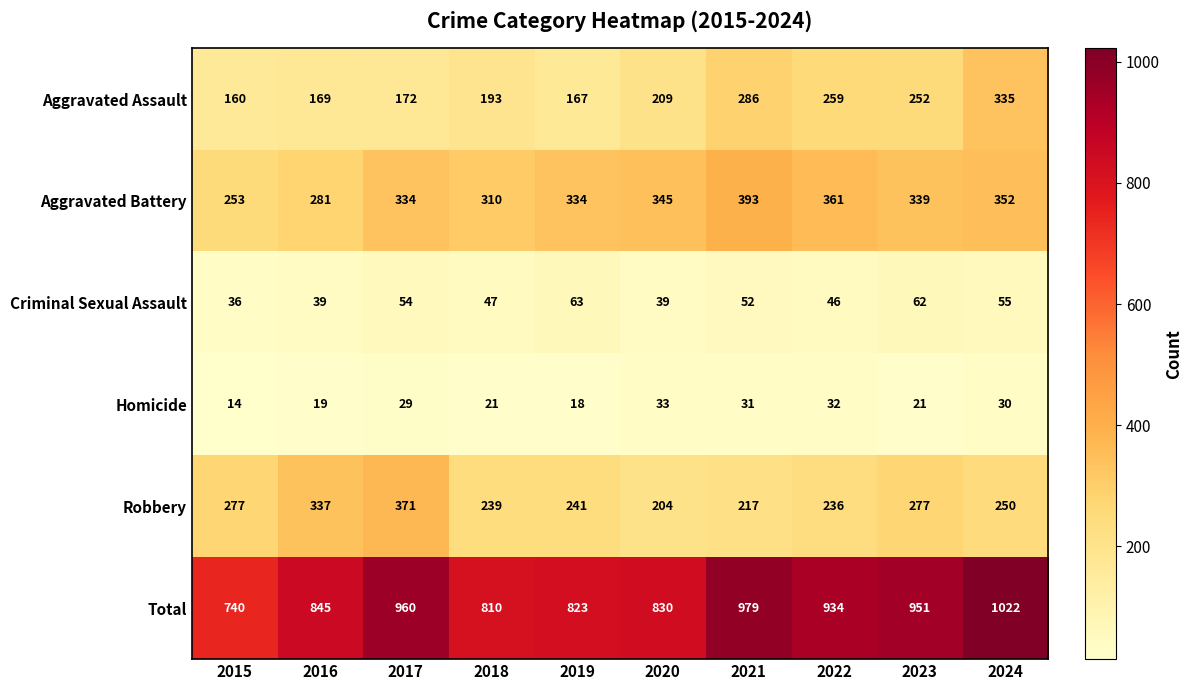

How many data points does each series have?

10